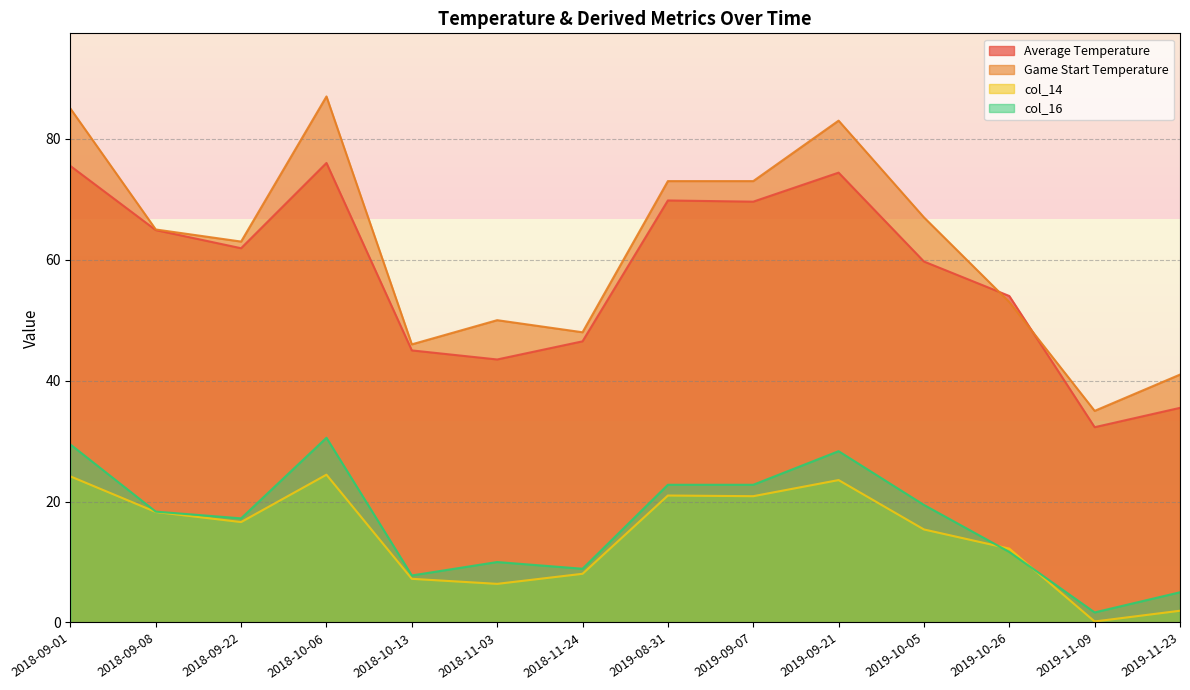

What is the label of the 1st point from the left?

2018-09-01